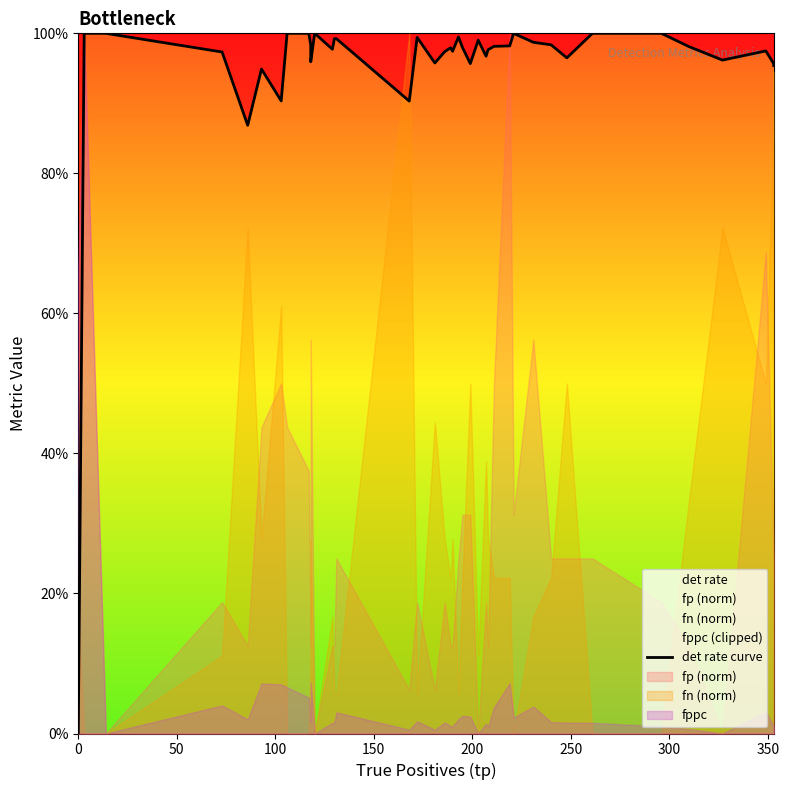

How many values exceed 0?

39